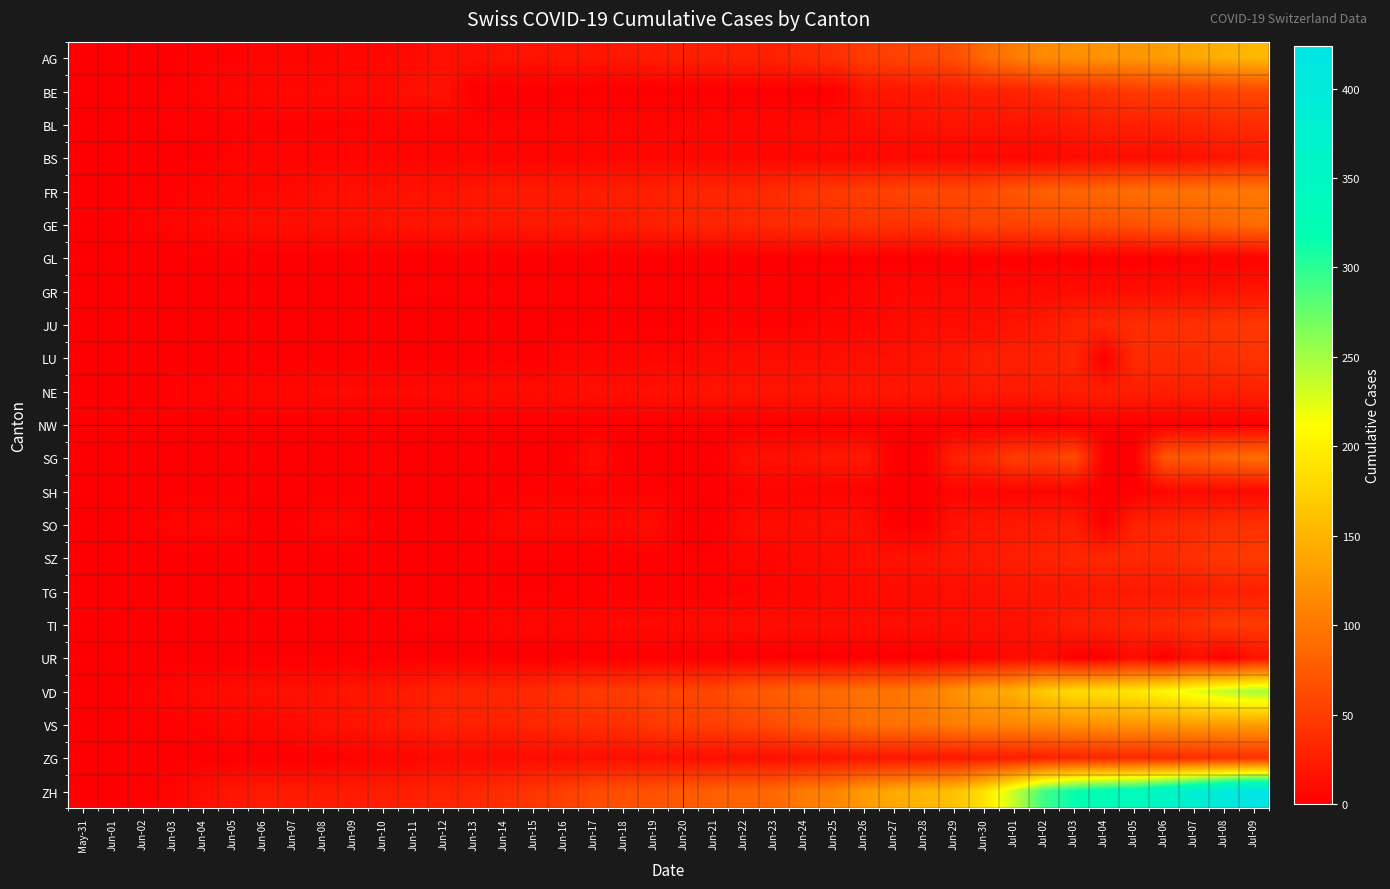

Which series has the largest total across all categories?

ZH